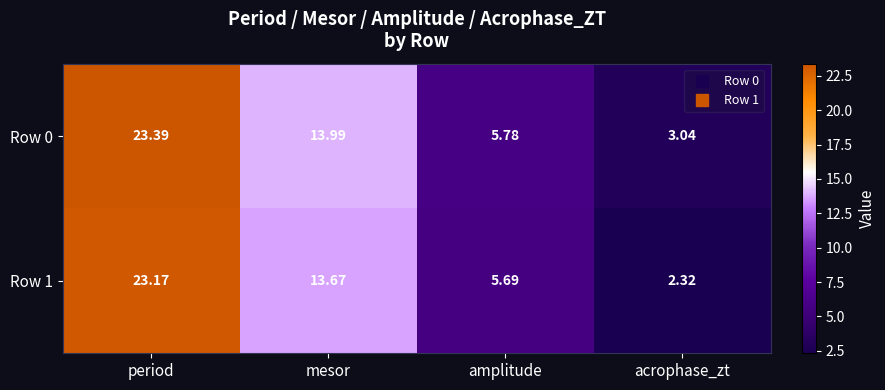

Where does the Row 1 series first go above 13?

period